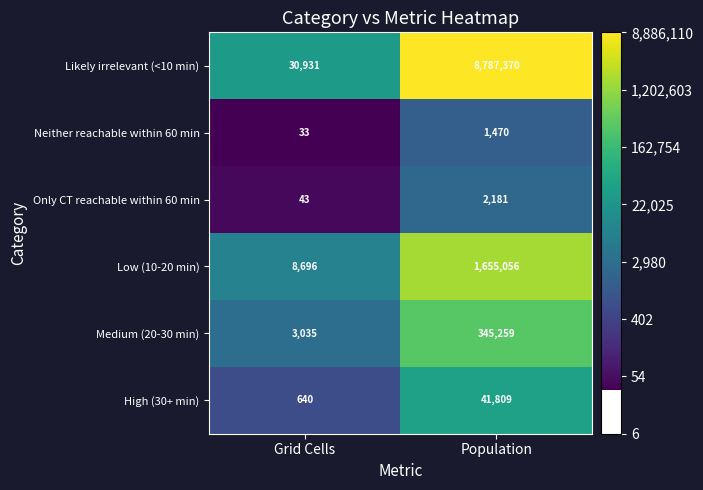

Where is High (30+ min) nearest to the value 21224?

Grid Cells